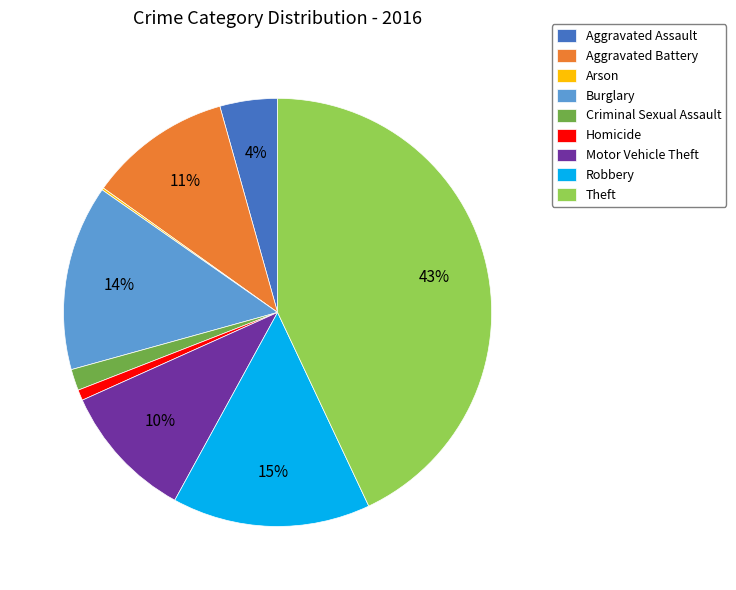

Does Robbery represent more than half of the total?

No